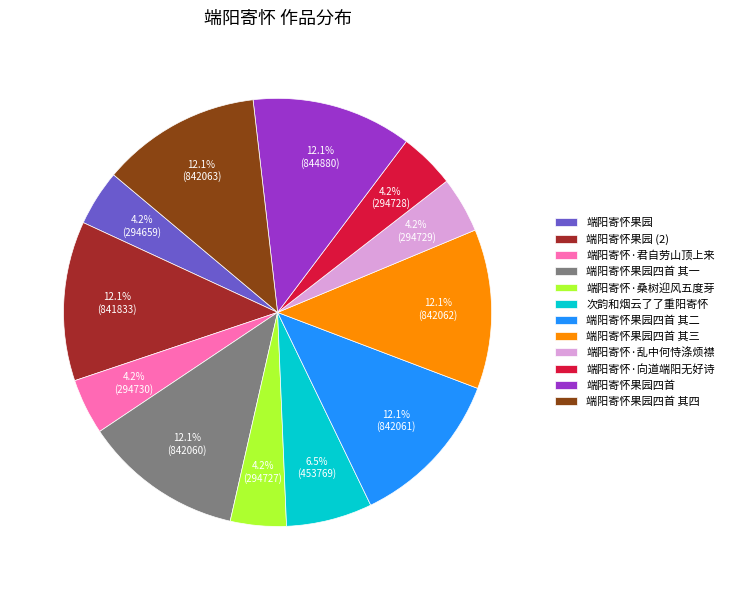

What percentage is the 端阳寄怀·向道端阳无好诗 slice, to the nearest percent?

4%